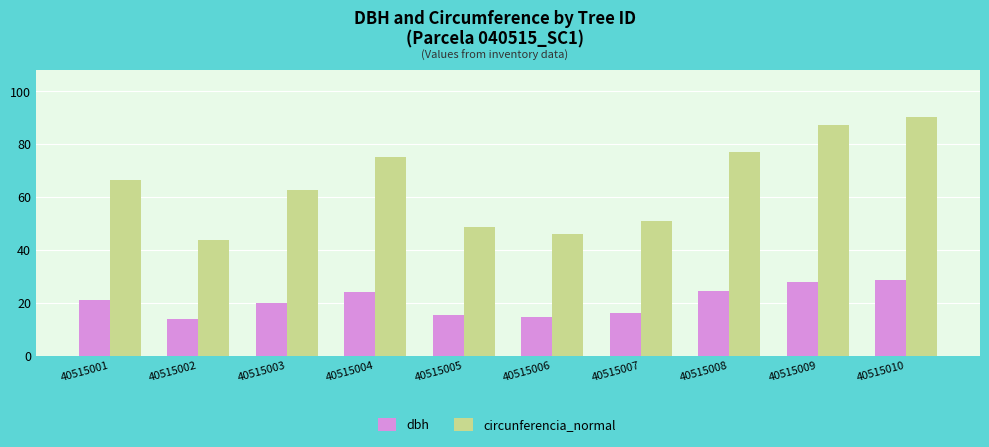

How many values in the circunferencia_normal series are below 66?

5